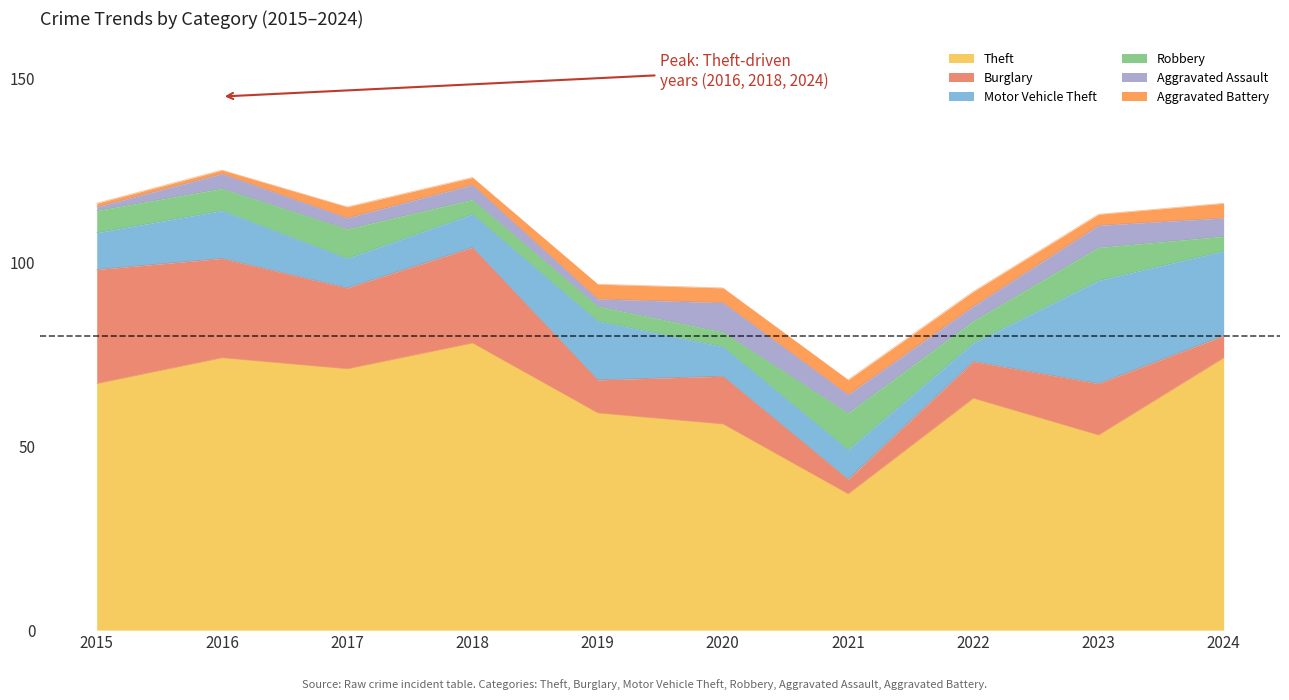

What is the maximum value shown in the chart?

78